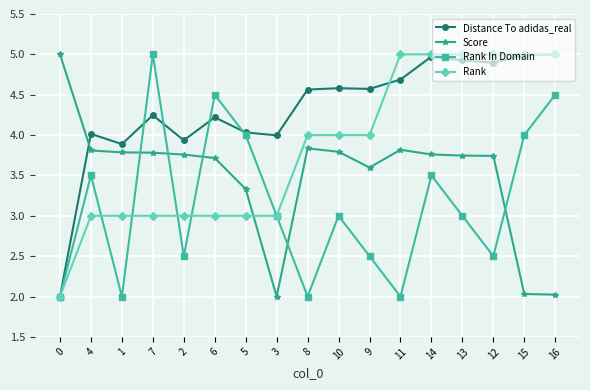

List the series in order of their overall mean, highest first.

Distance To adidas_real, Rank, Score, Rank In Domain